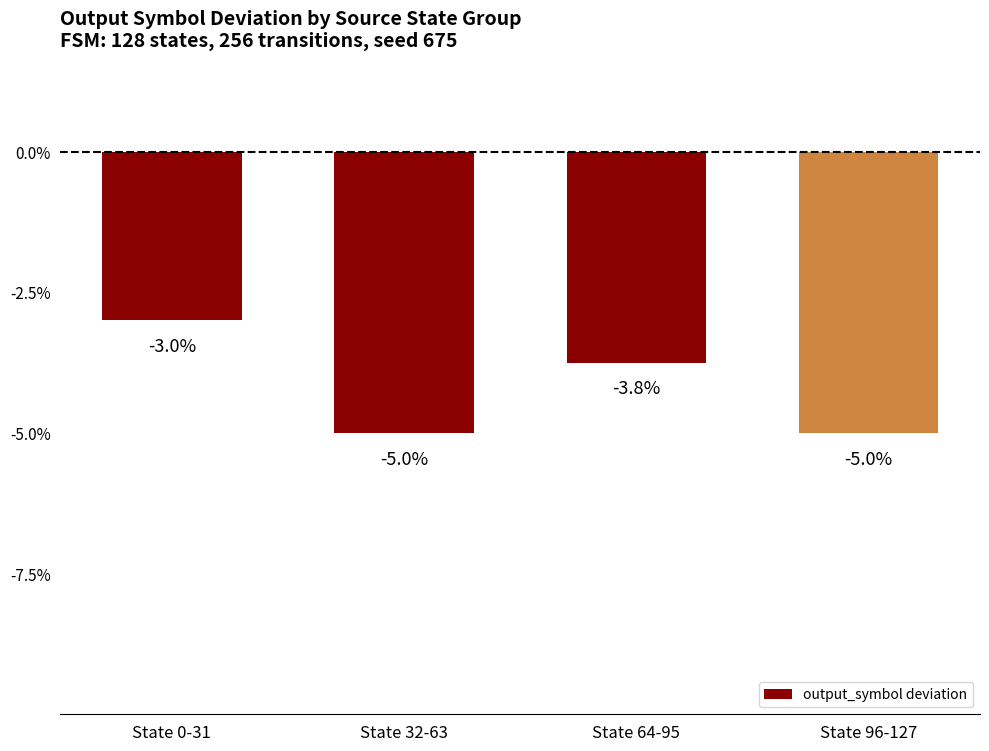

Which has a higher value, State 0-31 or State 64-95?

State 0-31